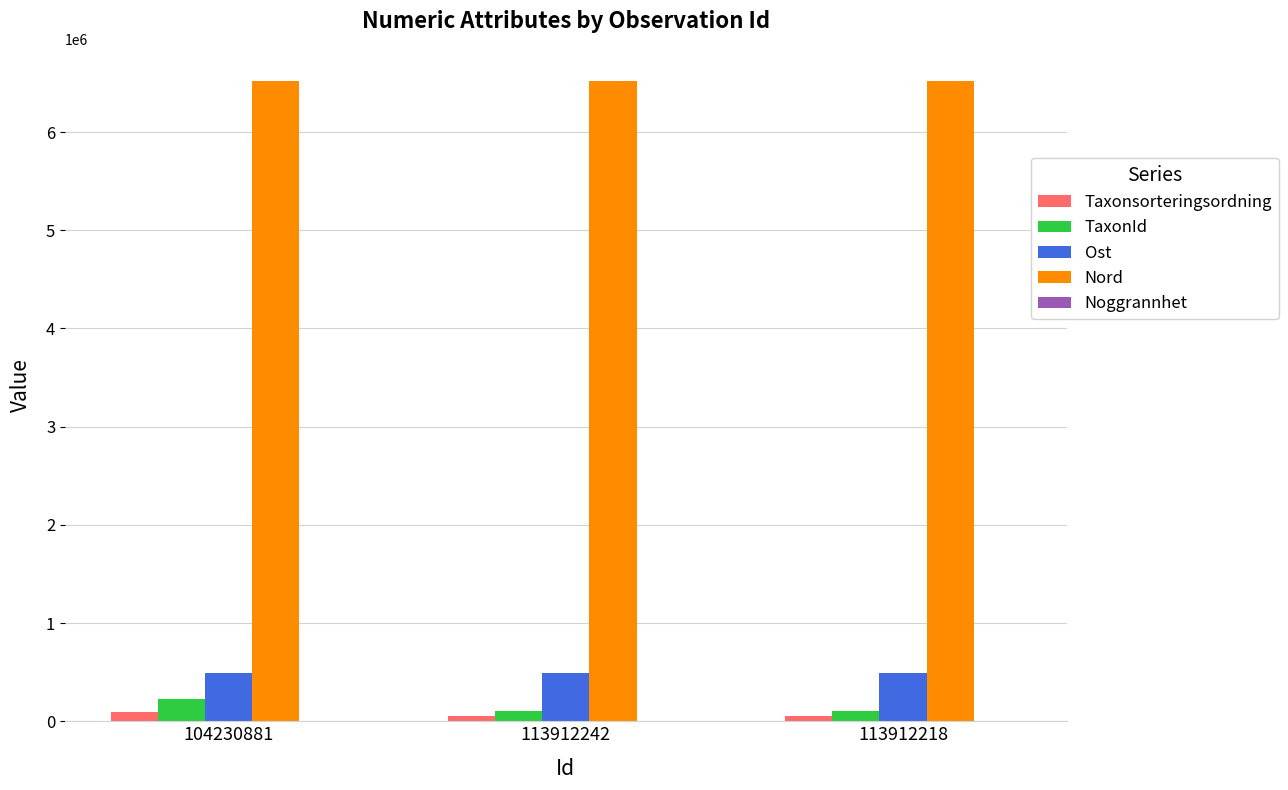

What is the maximum value shown in the chart?

6521038